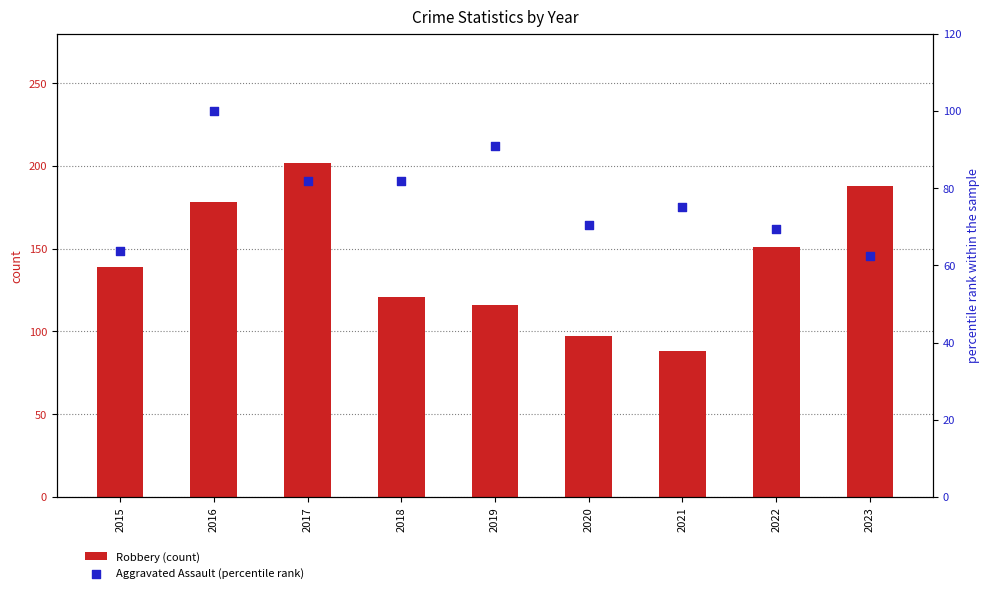

Which series has the largest total across all categories?

Robbery (count)